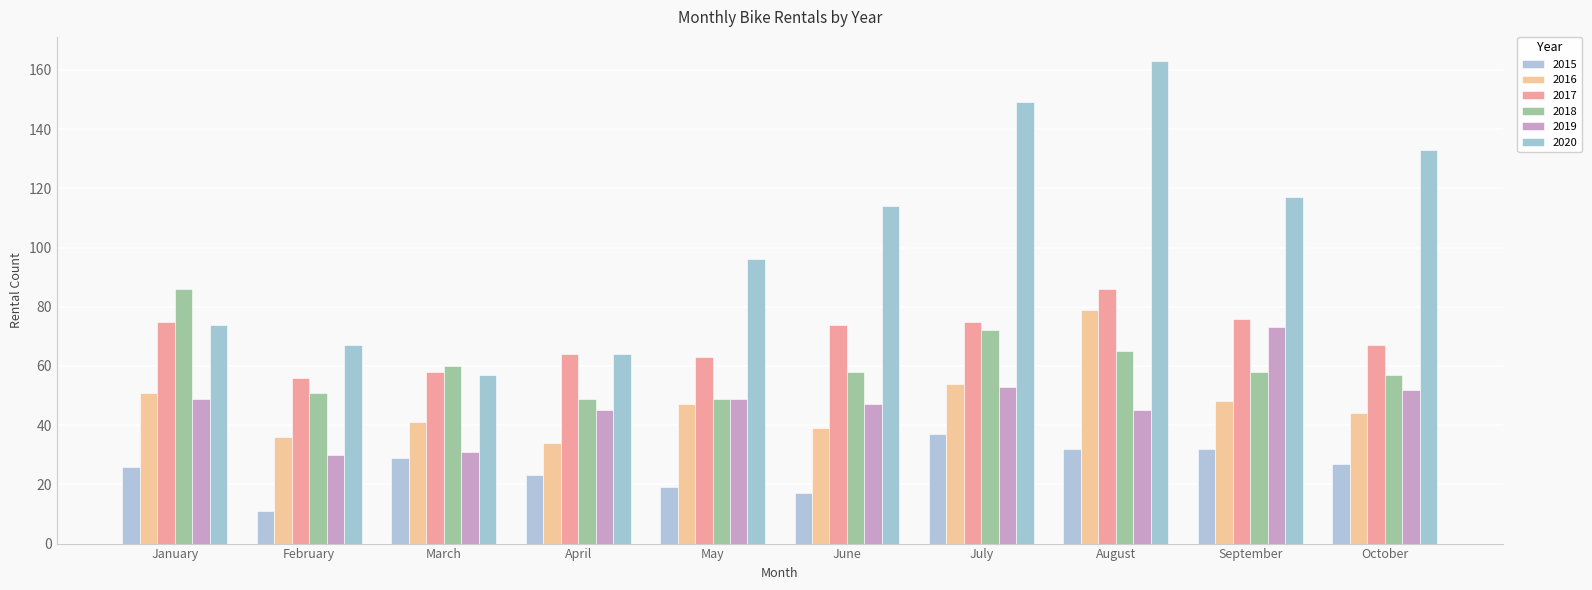

Reading left to right, list all the values displayed in this chart.

2015: 26	11	29	23	19	17	37	32	32	27
2016: 51	36	41	34	47	39	54	79	48	44
2017: 75	56	58	64	63	74	75	86	76	67
2018: 86	51	60	49	49	58	72	65	58	57
2019: 49	30	31	45	49	47	53	45	73	52
2020: 74	67	57	64	96	114	149	163	117	133